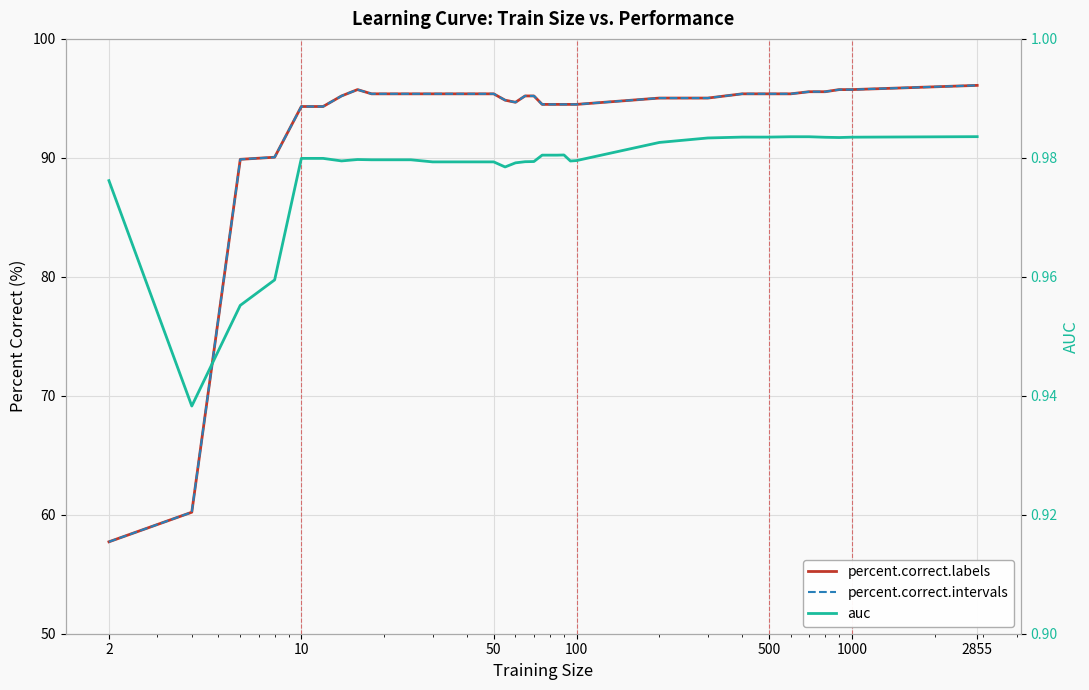

True or false: percent.correct.intervals and auc cross at least once.

False